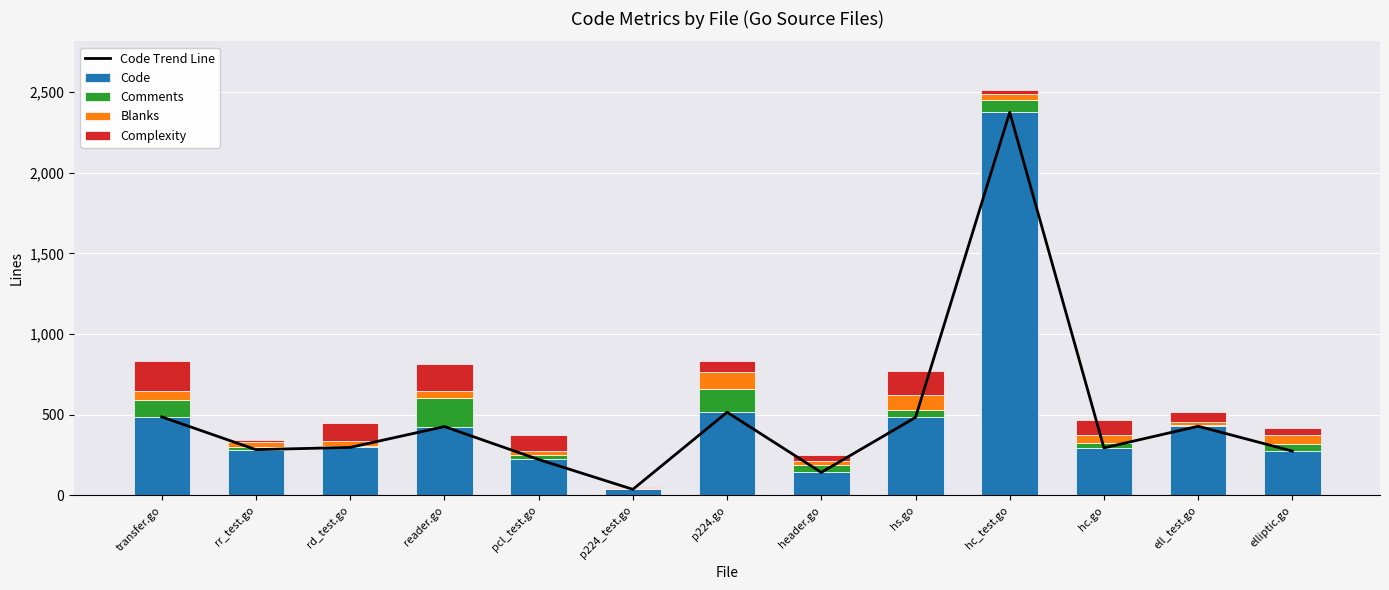

Which series has the largest total across all categories?

Code Trend Line